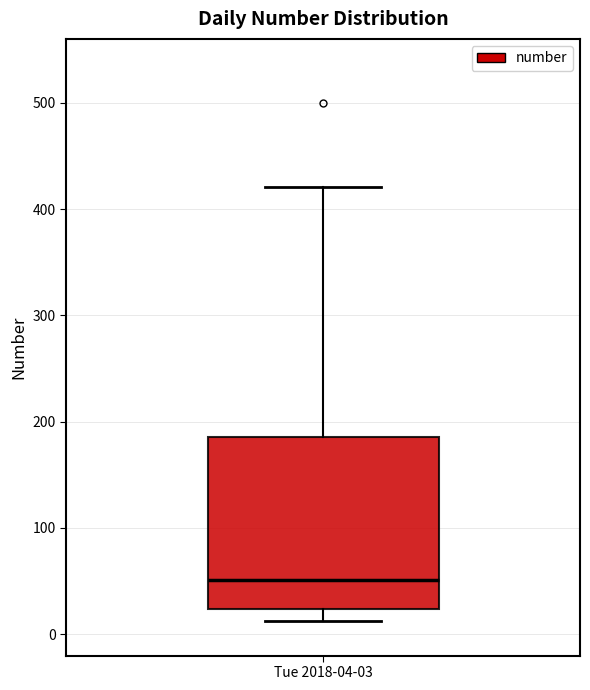

Transcribe this box plot: give where the median line is, the range the box spans, and where the two whiskers end, as read against the y-axis. The values are not printed on the chart, so give them approximately, as read against the axis.

median 50, box 20 to 190, whiskers 10 to 420